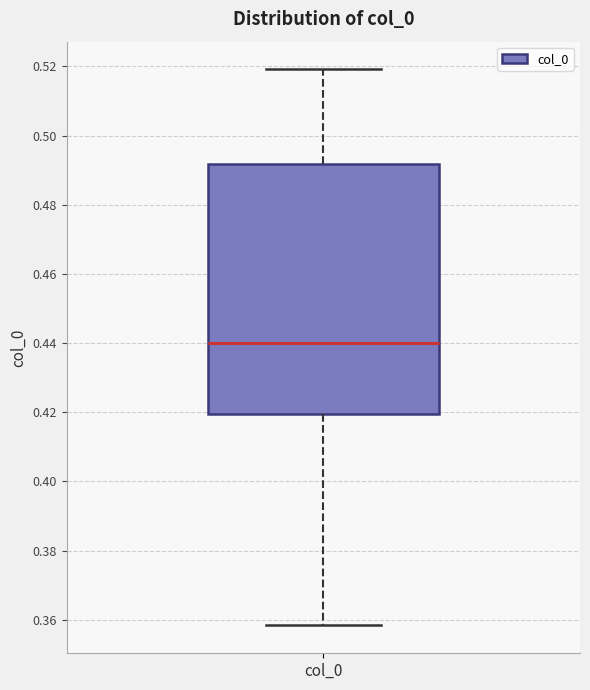

Read this box plot against the y-axis: the position of the median line, the range covered by the box, and the ends of both whiskers. The values are not printed on the chart, so give them approximately, as read against the axis.

median 0.440, box 0.420 to 0.492, whiskers 0.358 to 0.520